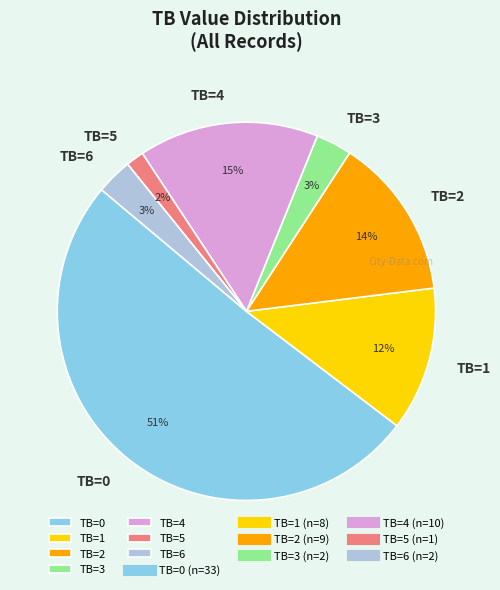

Which has a higher value, TB=1 or TB=2?

TB=2